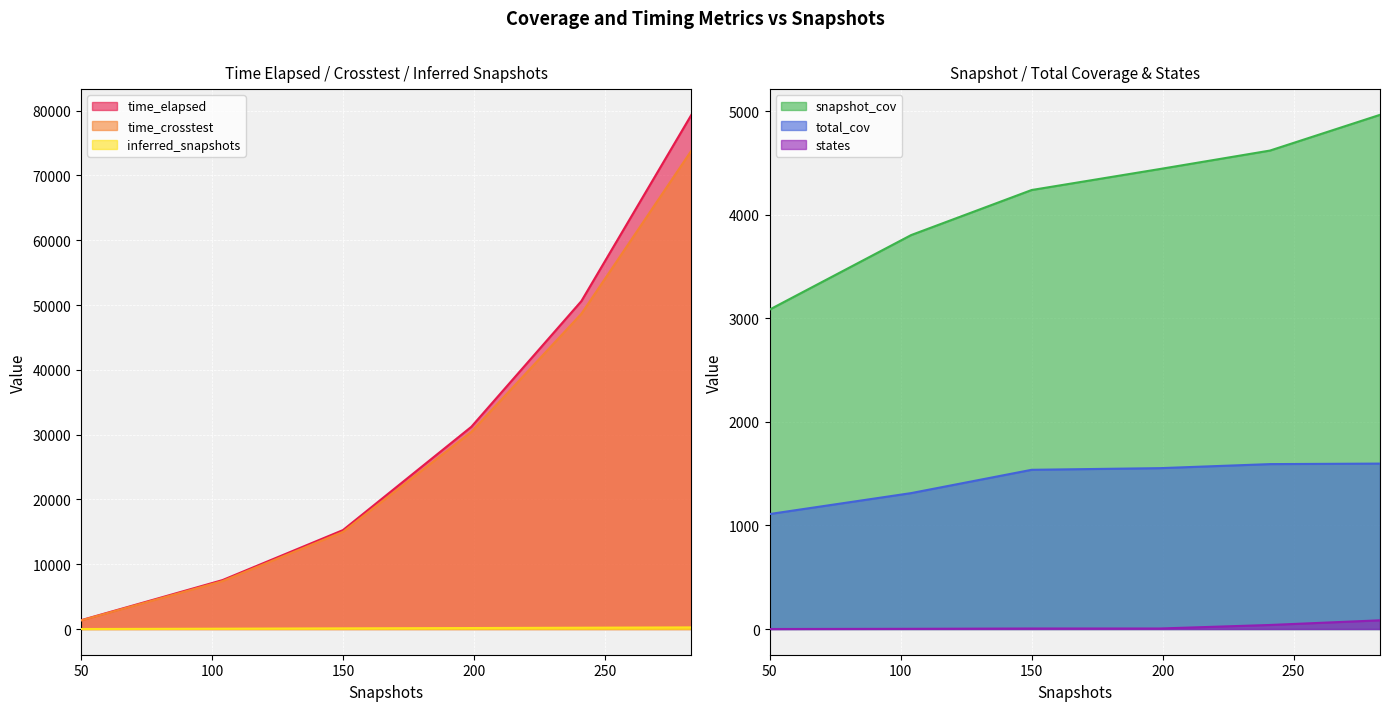

Which series has the widest spread of values?

time_elapsed